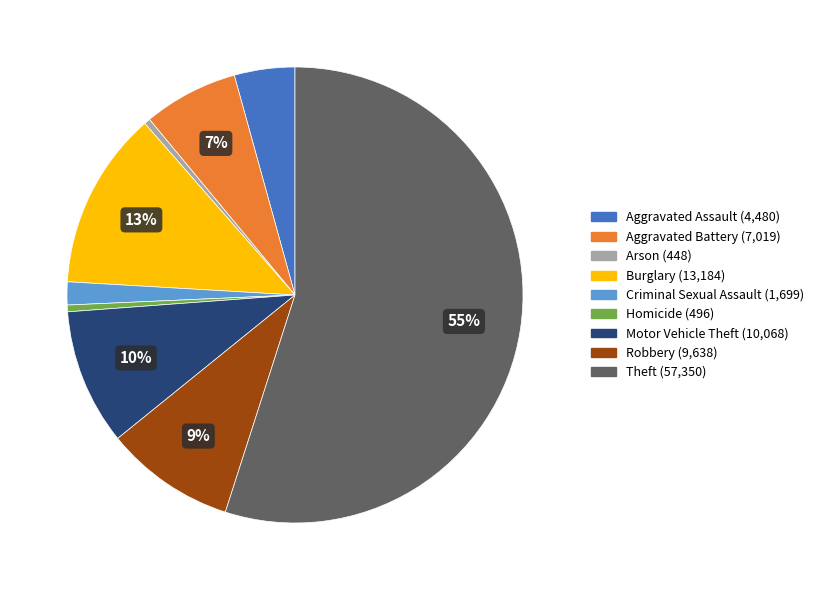

What is the ratio of the value at Homicide to the value at Arson?

1.1